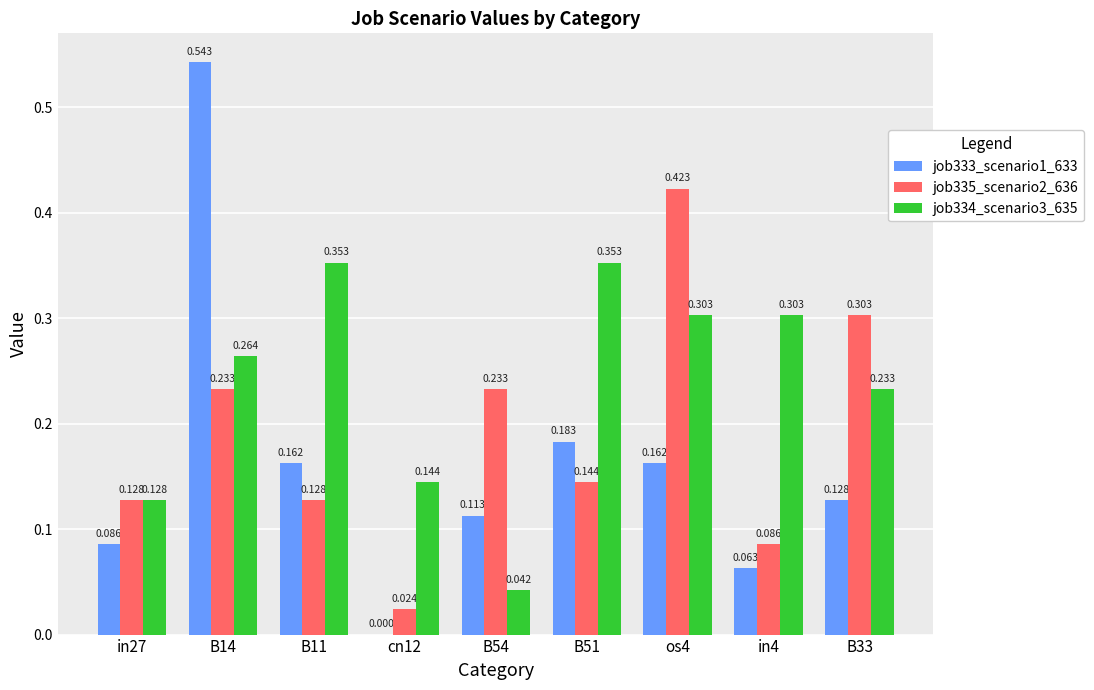

Which series has the largest total across all categories?

job334_scenario3_635